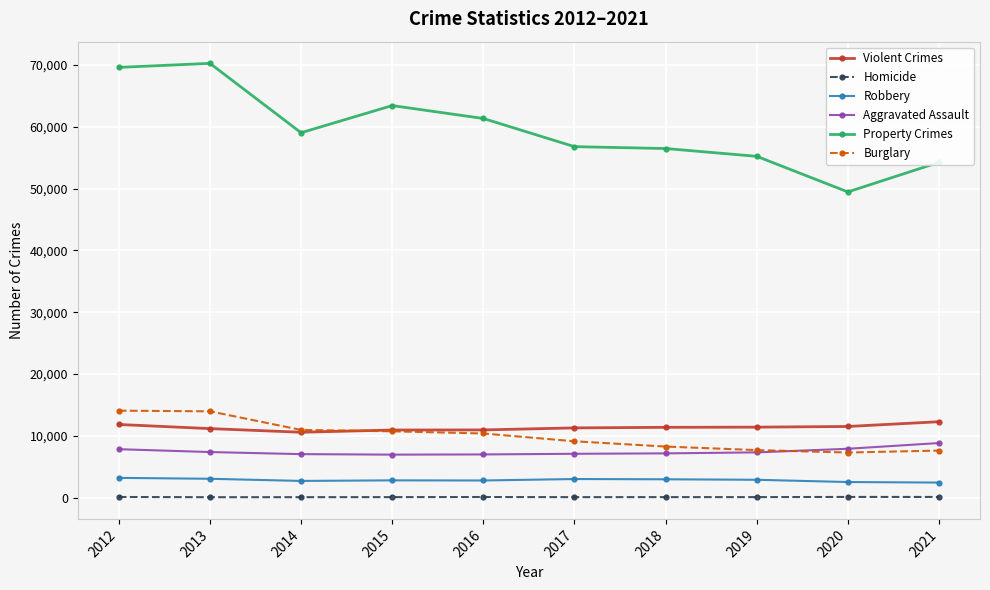

What is the approximate value of Aggravated Assault at 2020?

7909